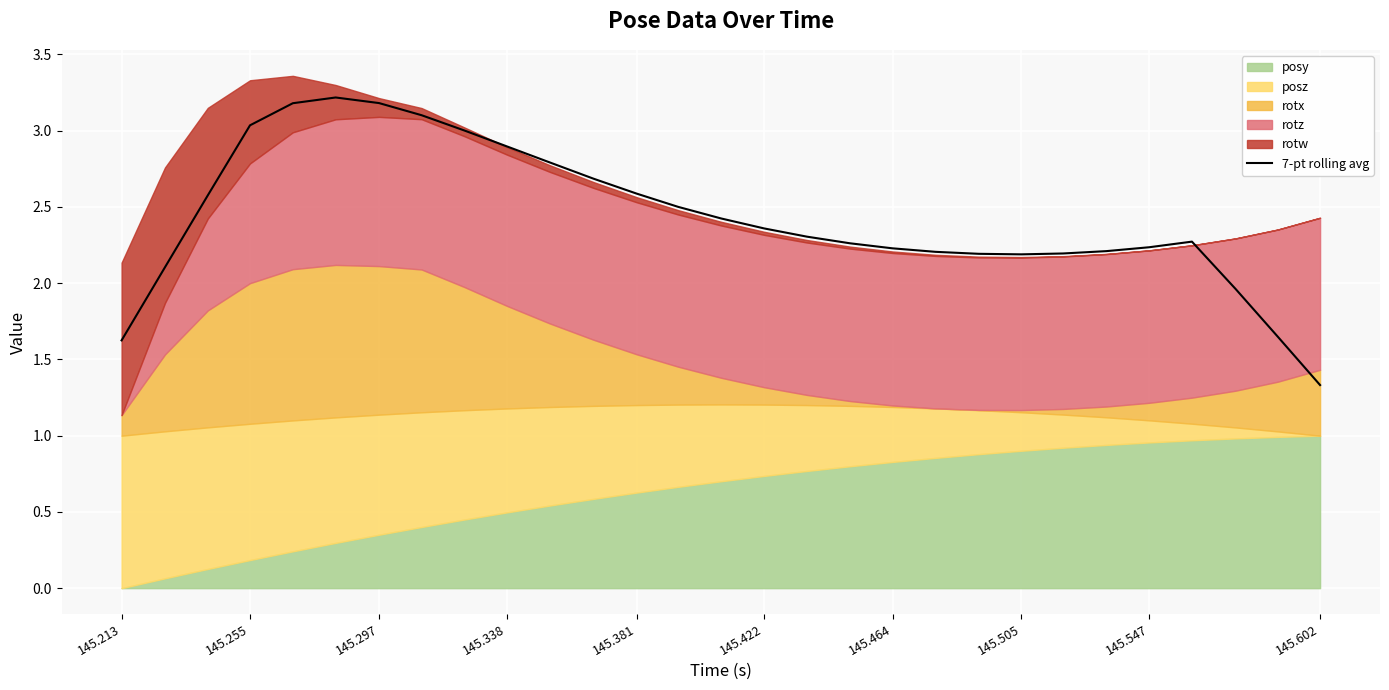

What is the minimum value shown in the chart?

1.3